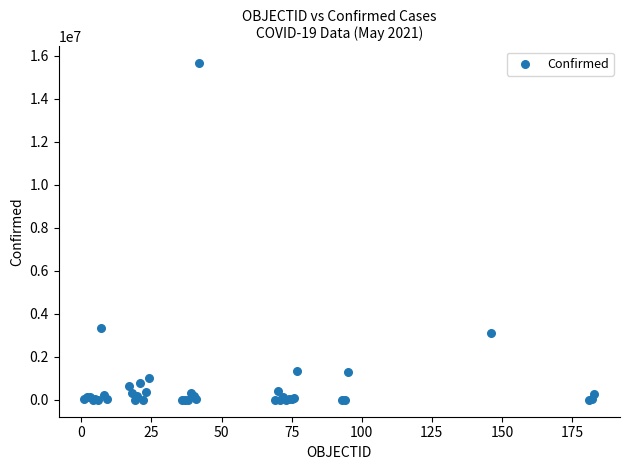

What Y value in the scatter plot is closest to 7828811?

3335965